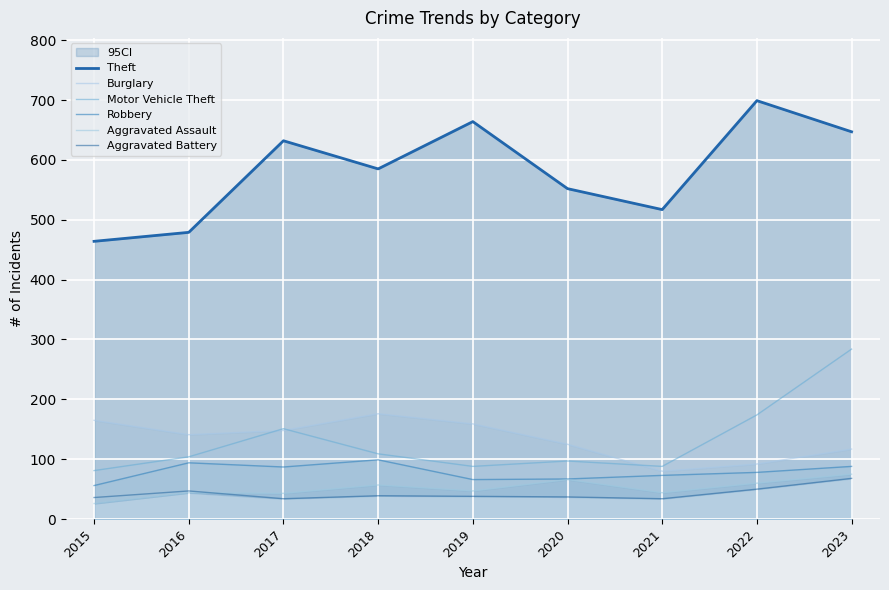

What is the minimum value for Aggravated Assault?

26